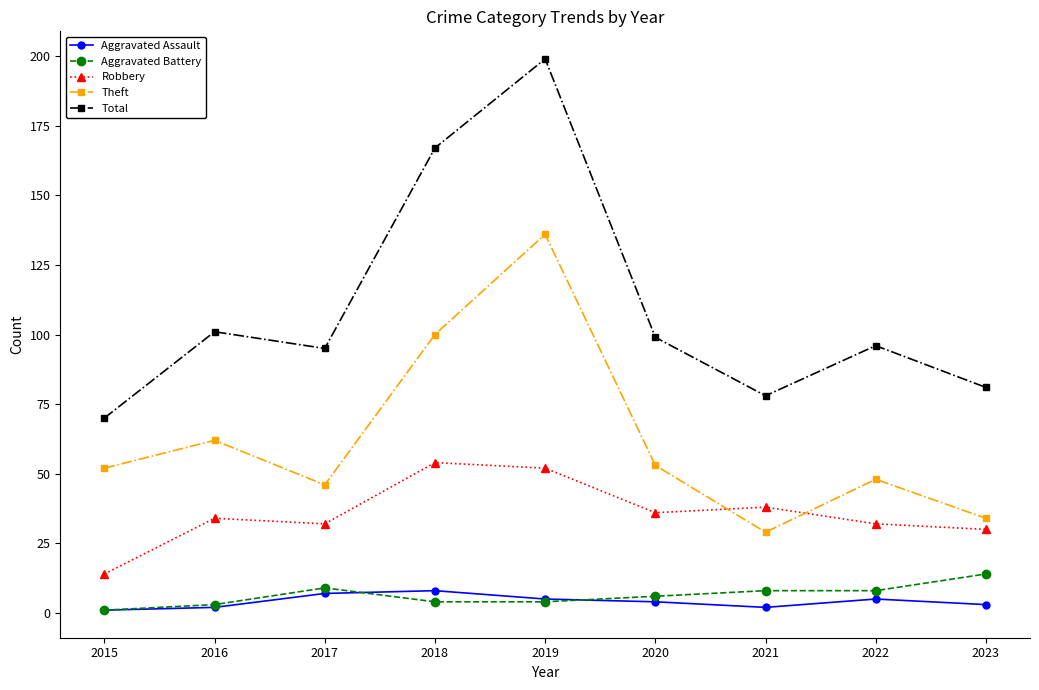

Which series changed the most between 2016 and 2021?

Theft